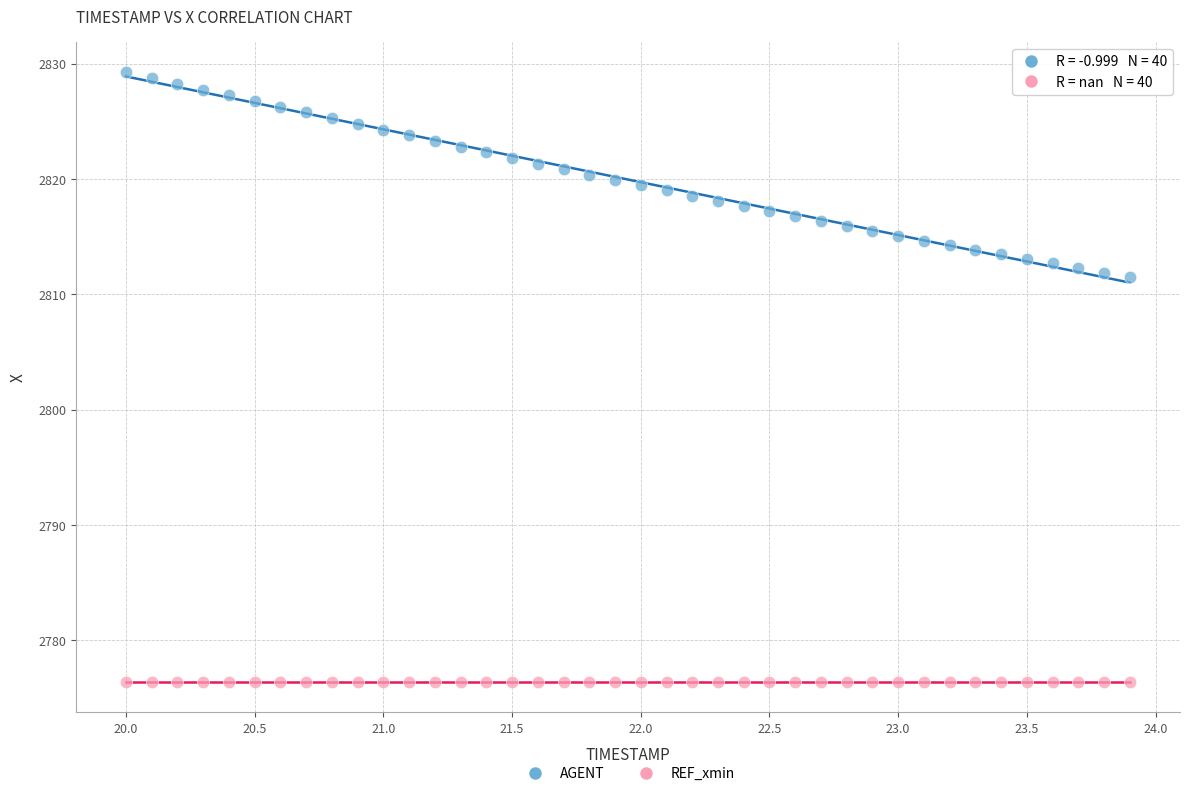

Which series reaches the maximum Y coordinate?

AGENT